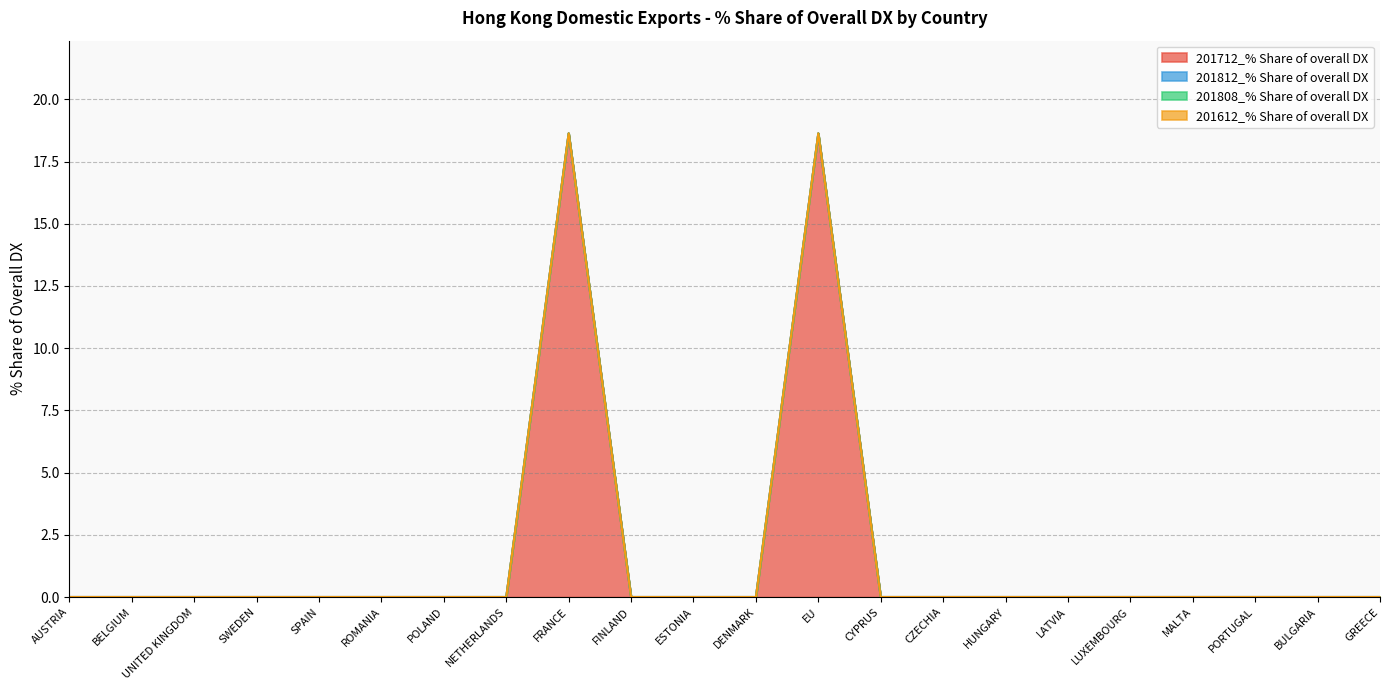

Rank the categories by 201808_% Share of overall DX value from highest to lowest.

AUSTRIA, BELGIUM, UNITED KINGDOM, SWEDEN, SPAIN, ROMANIA, POLAND, NETHERLANDS, FRANCE, FINLAND, ESTONIA, DENMARK, EU, CYPRUS, CZECHIA, HUNGARY, LATVIA, LUXEMBOURG, MALTA, PORTUGAL, BULGARIA, GREECE